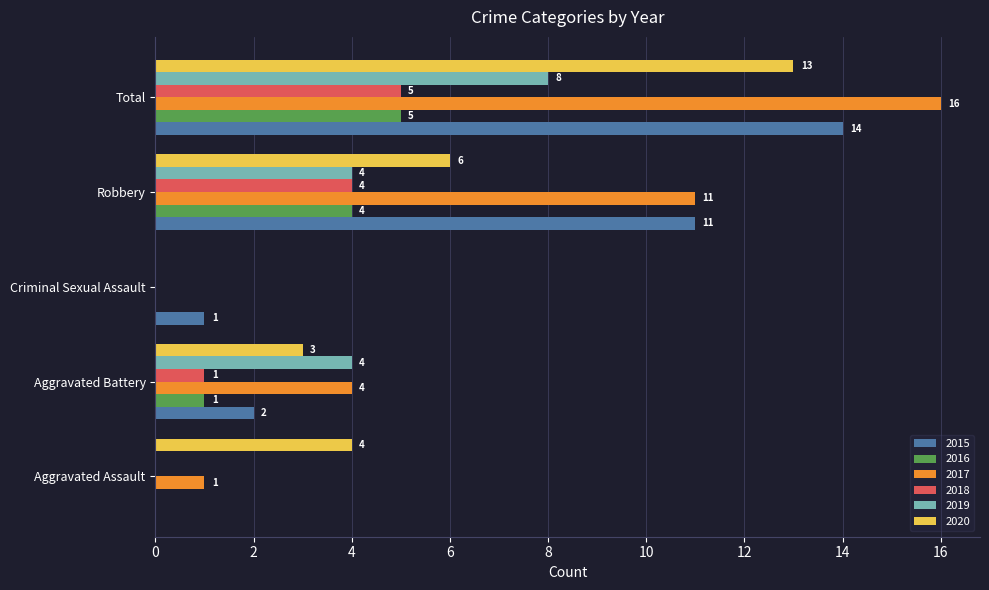

Where is 2017 nearest to the value 8?

Robbery